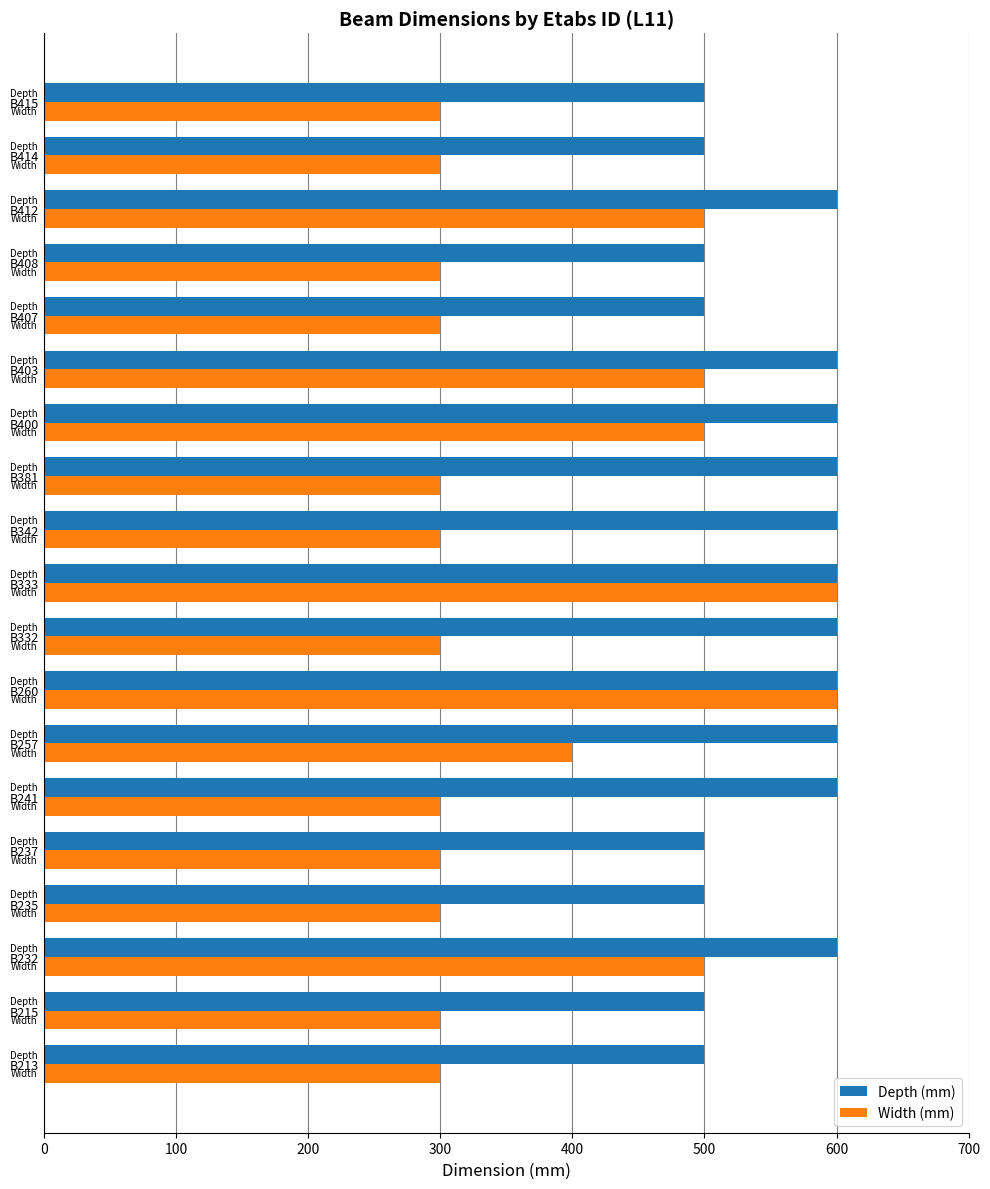

Which series has the widest spread of values?

Width (mm)